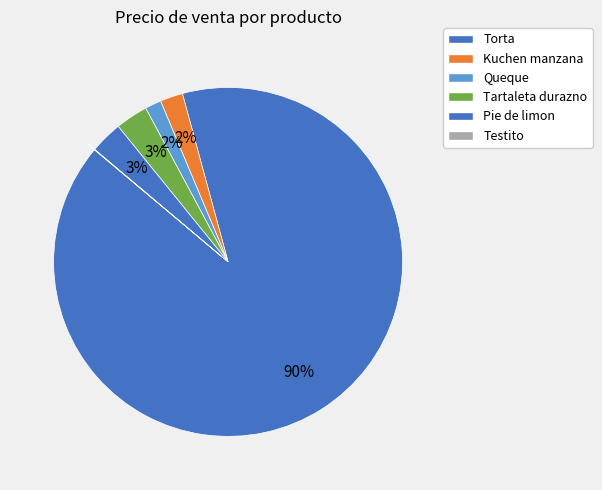

True or false: Tartaleta durazno accounts for 3% of the total.

True